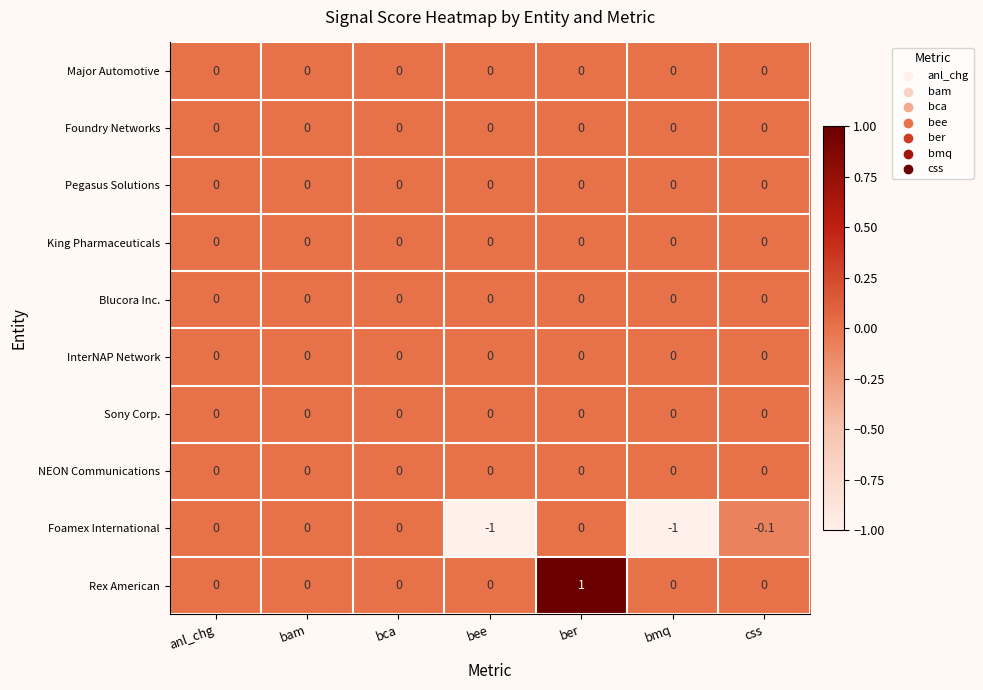

How many Rex American values are between 0 and 1?

7